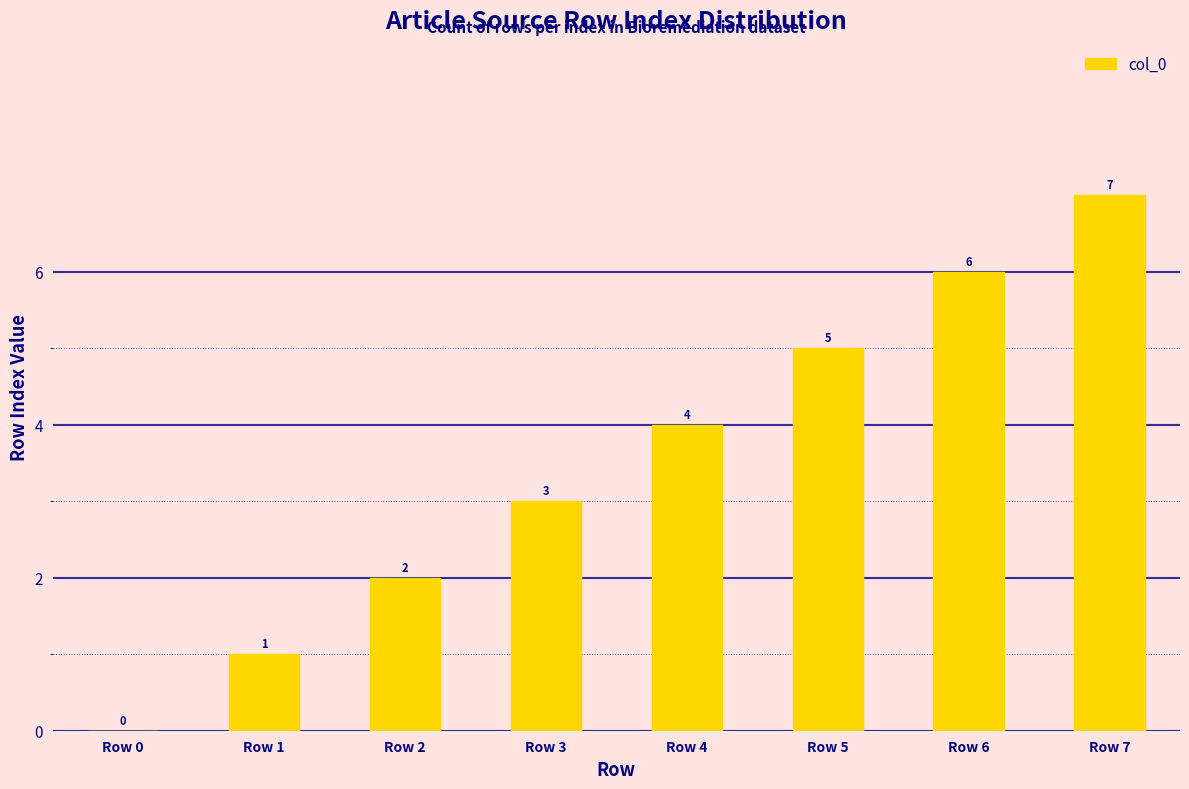

Where is the data nearest to the value 3?

Row 3